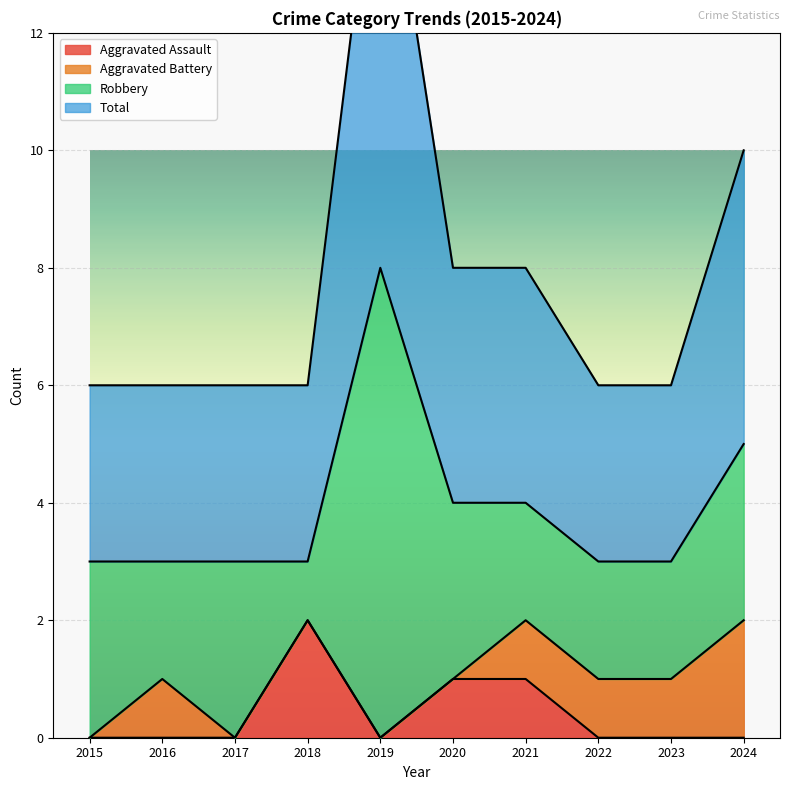

At which label does Aggravated Assault reach its minimum?

2015